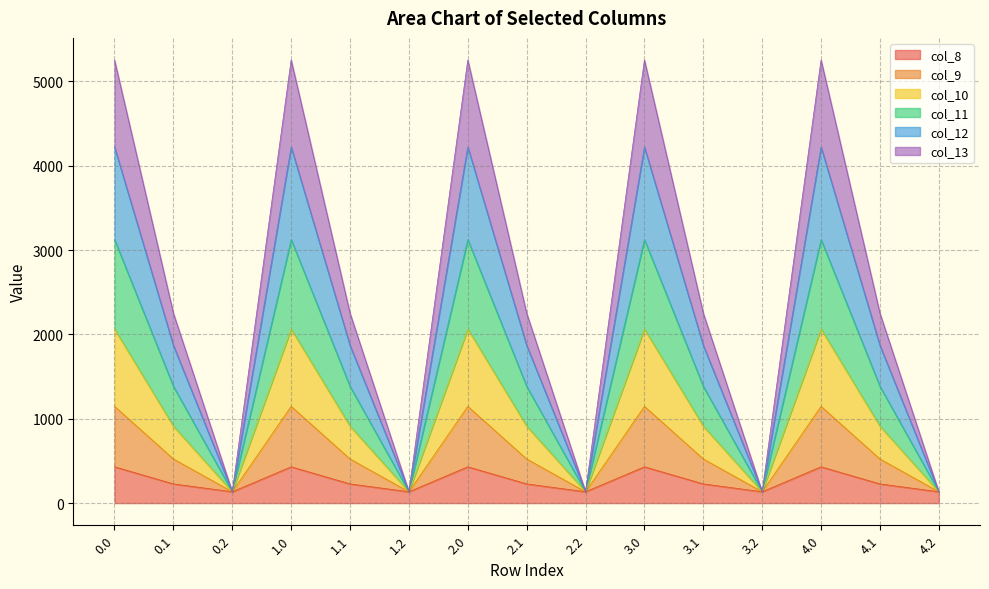

At which label is col_8 closest to 282?

0.1